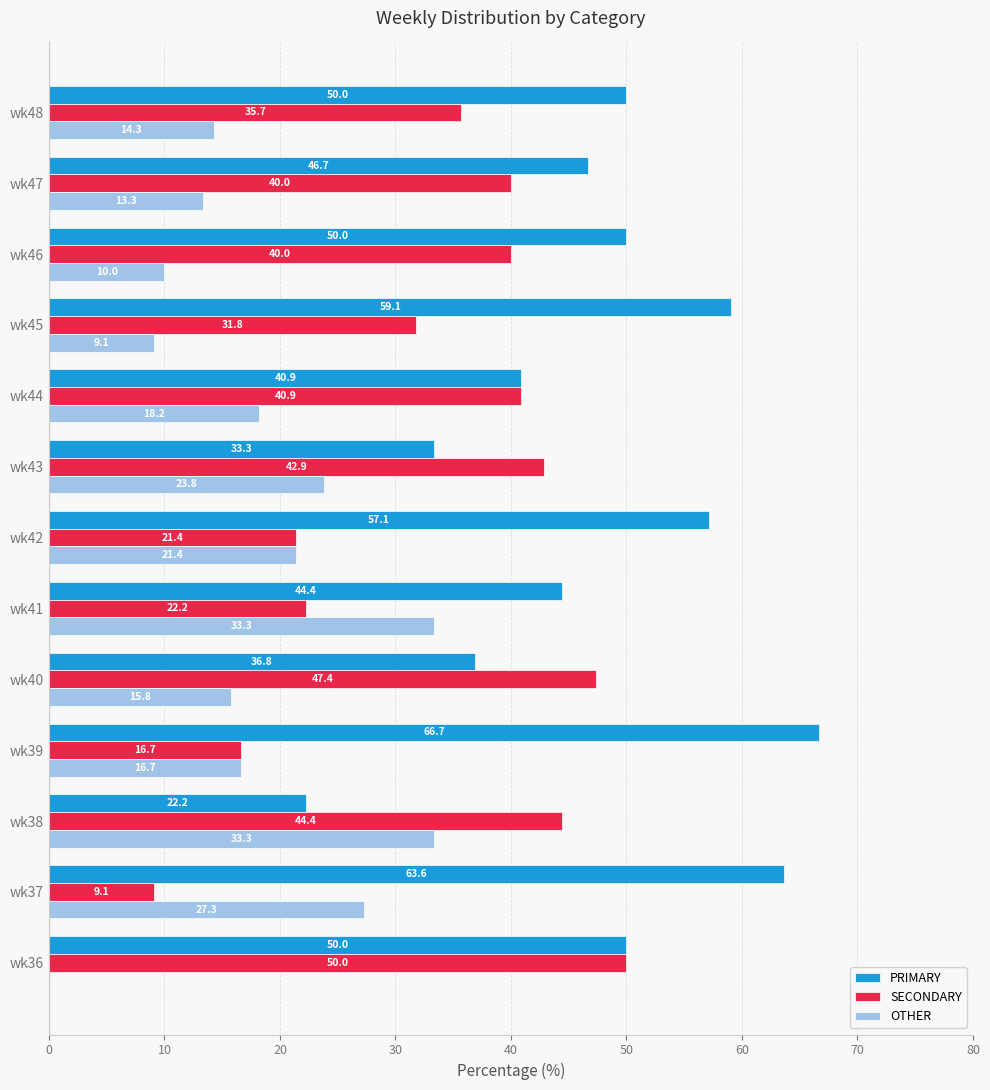

Between wk40 and wk44, which series saw the biggest shift?

SECONDARY